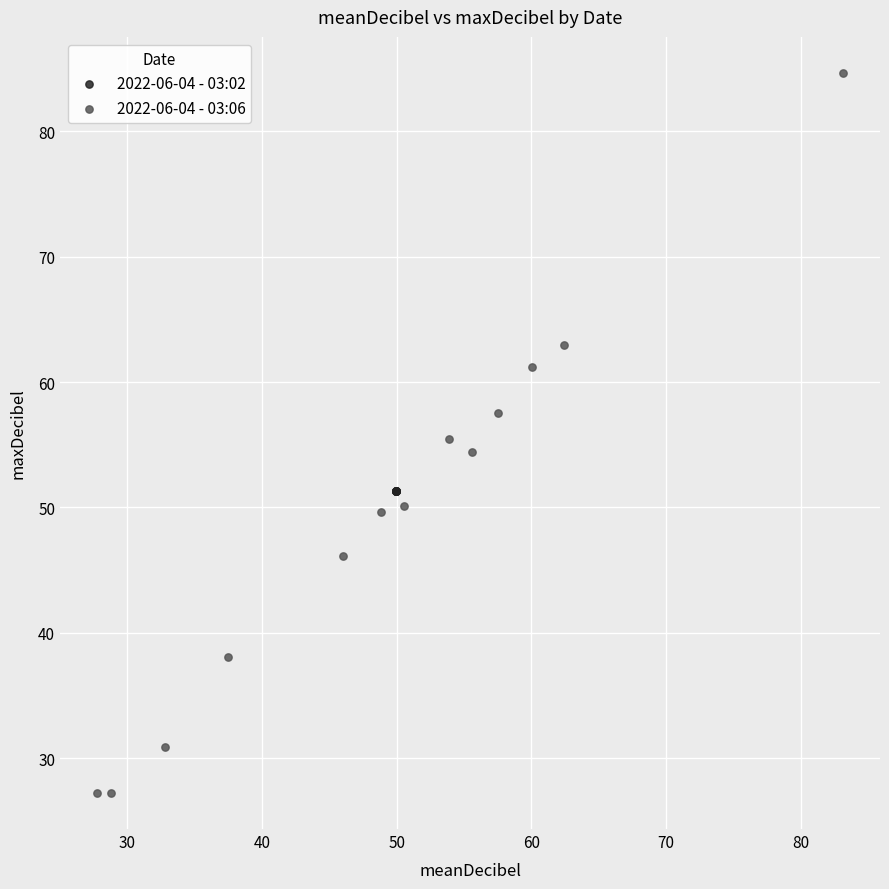

Which series contains the lowest Y value?

2022-06-04 - 03:06